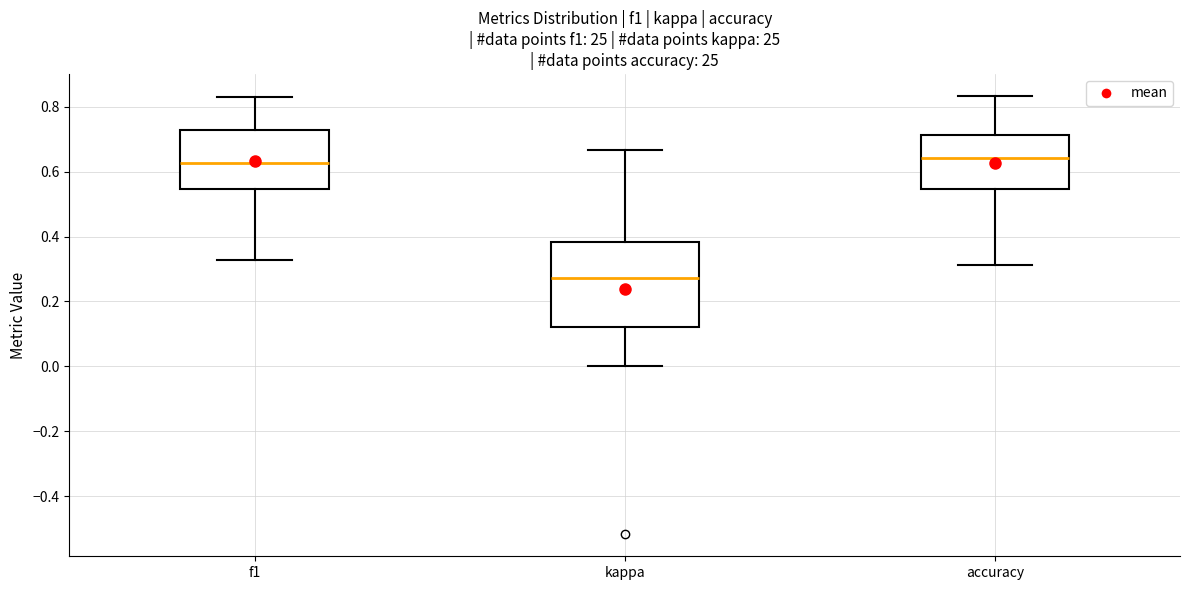

Reading left to right, transcribe this box plot: for each box, give where its median line is, the range the box spans, and where its two whiskers end, as read against the y-axis. The values are not printed on the chart, so give them approximately, as read against the axis.

f1: median 0.62, box 0.54 to 0.72, whiskers 0.32 to 0.82
kappa: median 0.28, box 0.12 to 0.38, whiskers 0.00 to 0.66
accuracy: median 0.64, box 0.54 to 0.72, whiskers 0.32 to 0.84